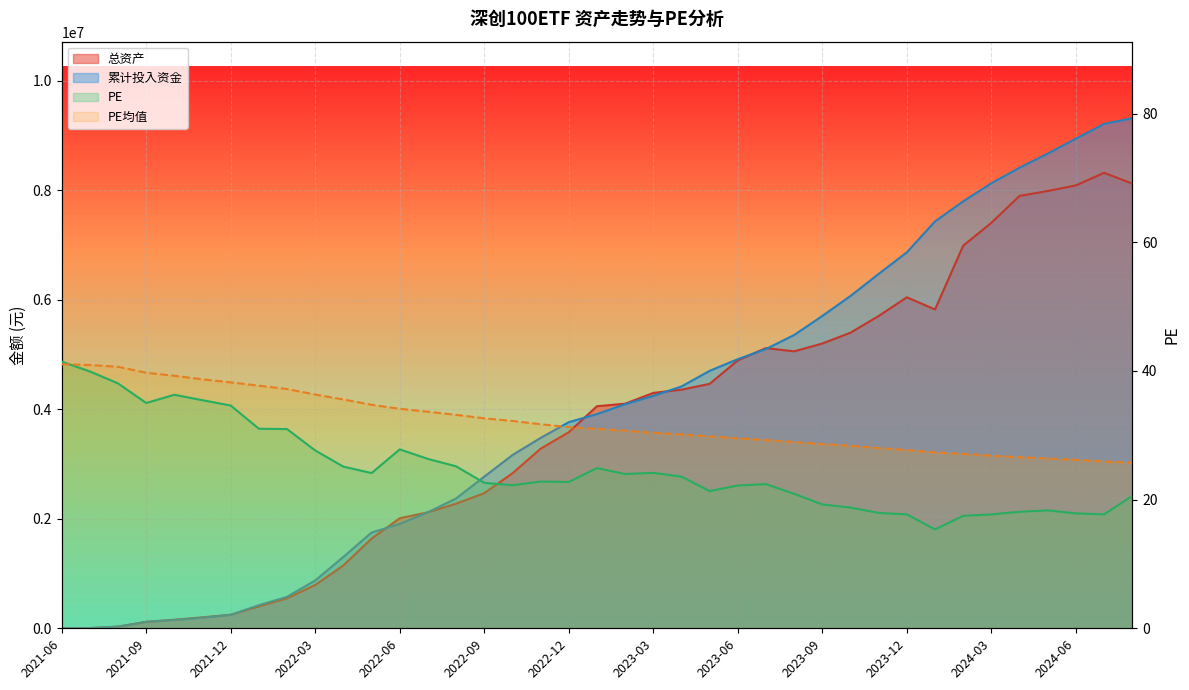

Between 2022-03 and 2023-03, which series saw the biggest shift?

总资产